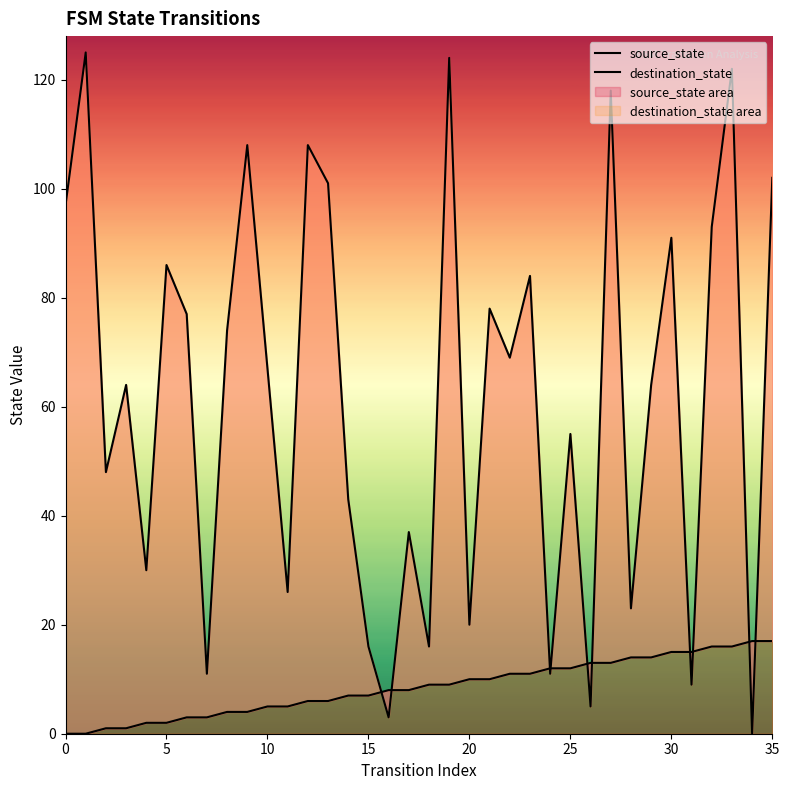

What are all the series names shown in the legend?

source_state, destination_state